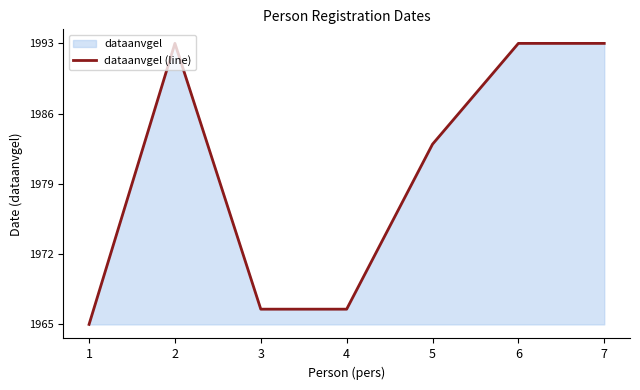

What is the minimum value shown in the chart?

1965.1